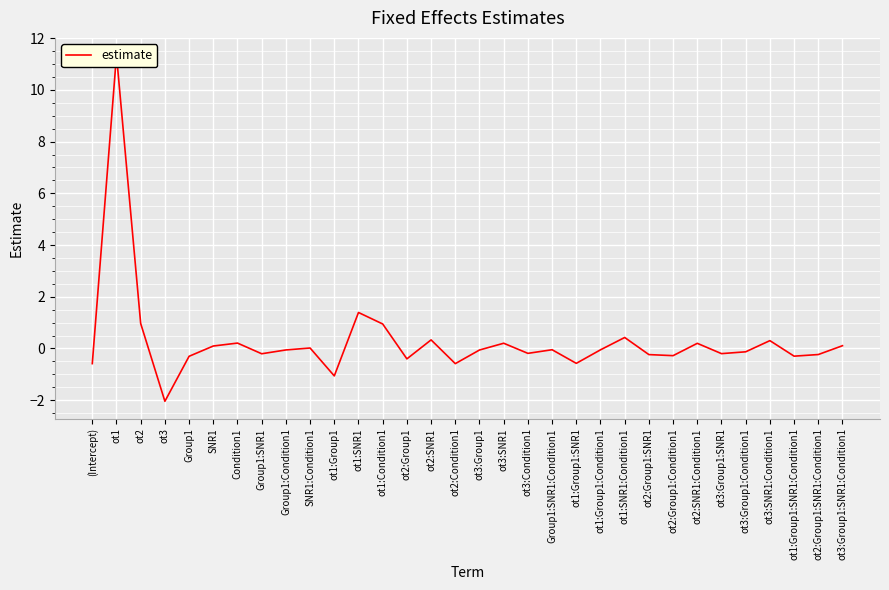

What is the sum of all values?

9.0